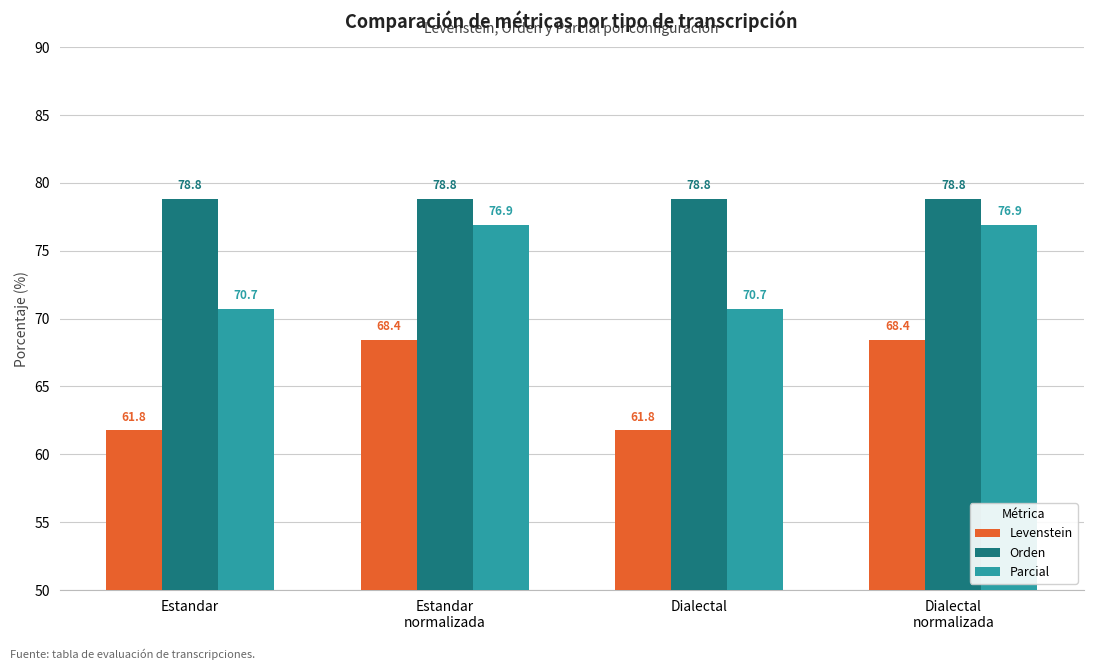

What are all the series names shown in the legend?

Levenstein, Orden, Parcial